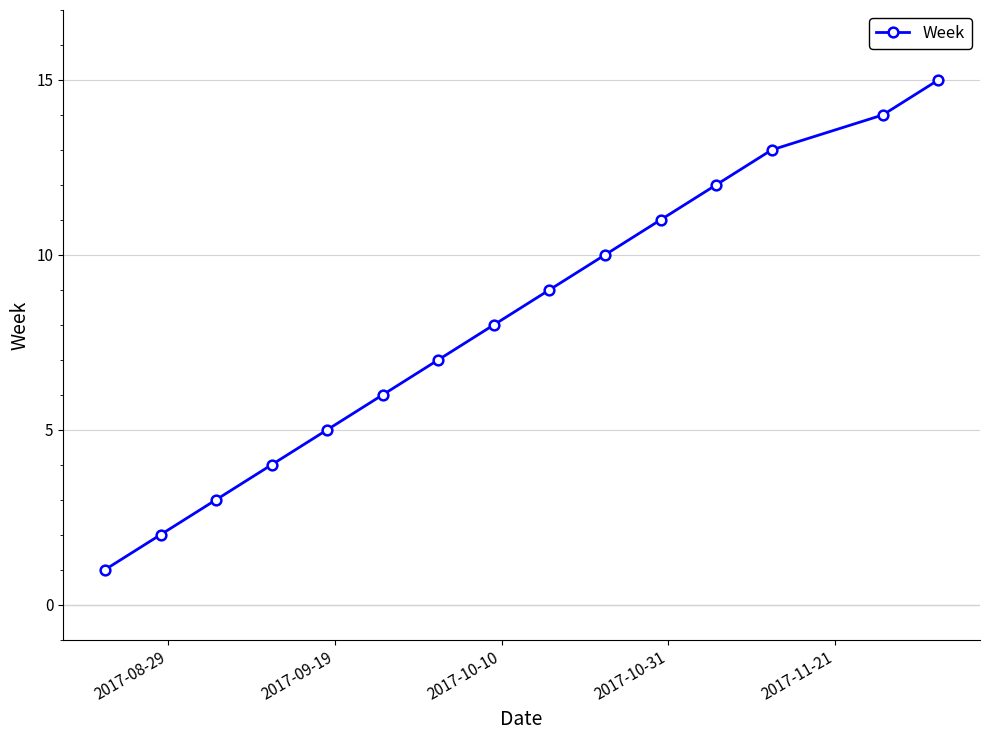

What is the average value?

8